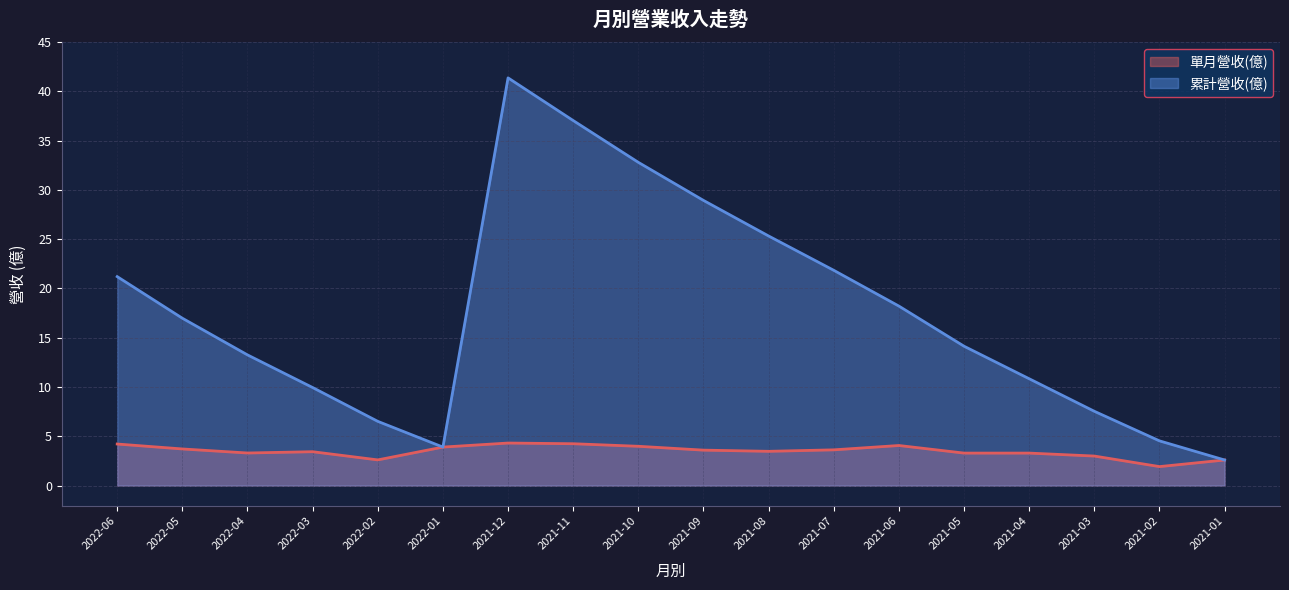

What are all the series names shown in the legend?

單月營收(億), 累計營收(億)